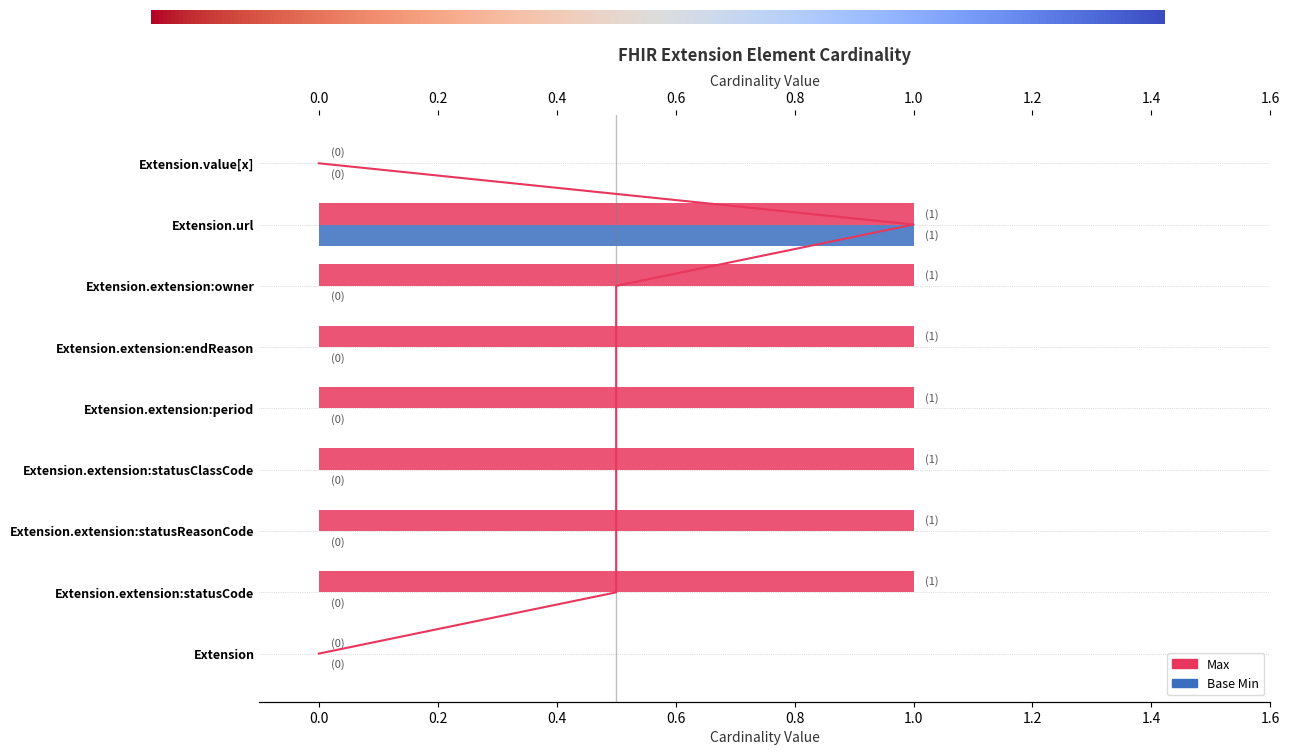

The value of Base Min at Extension.extension:owner is 0. True or false?

True